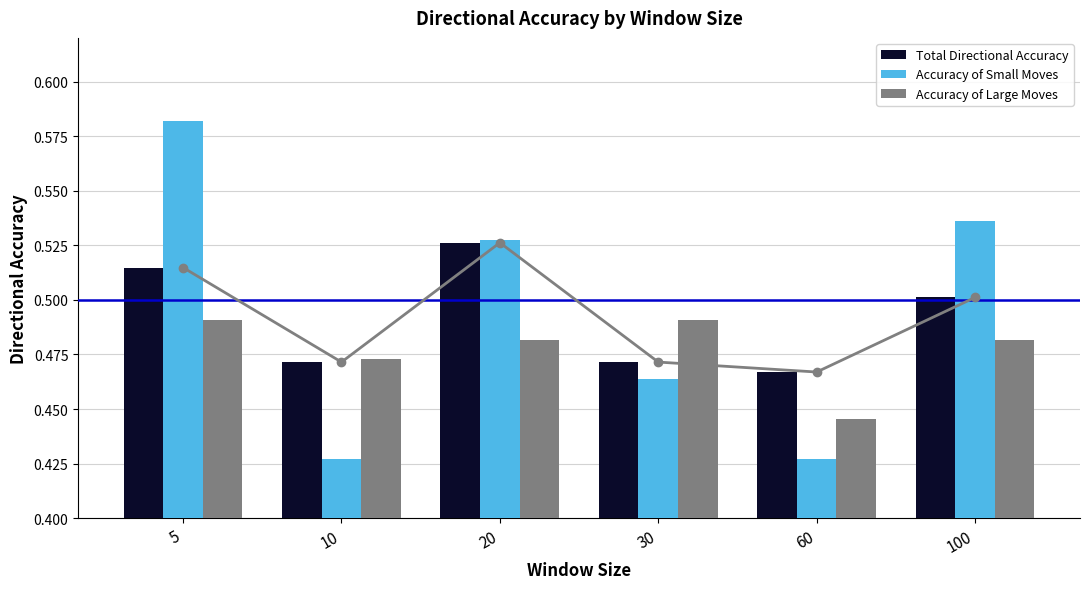

What are all the series names shown in the legend?

total_directional_accuracy, directional_accuracy_of_small_moves, directional_accuracy_of_large_moves